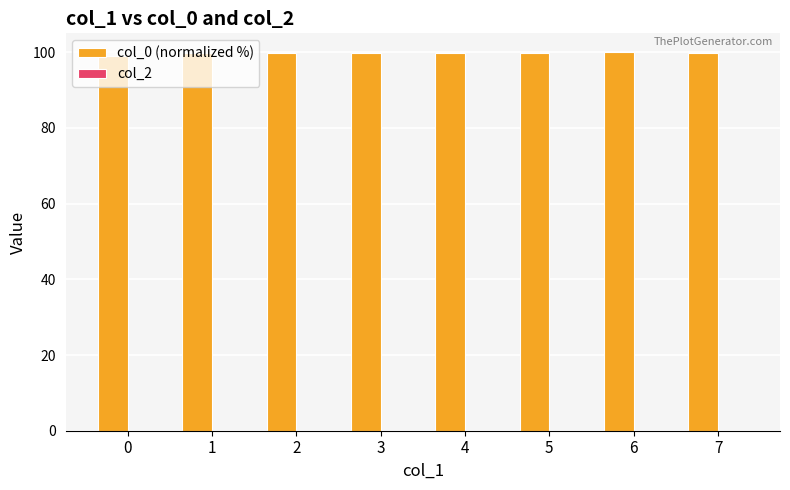

What is the value of the 4th bar from the left?

99.8